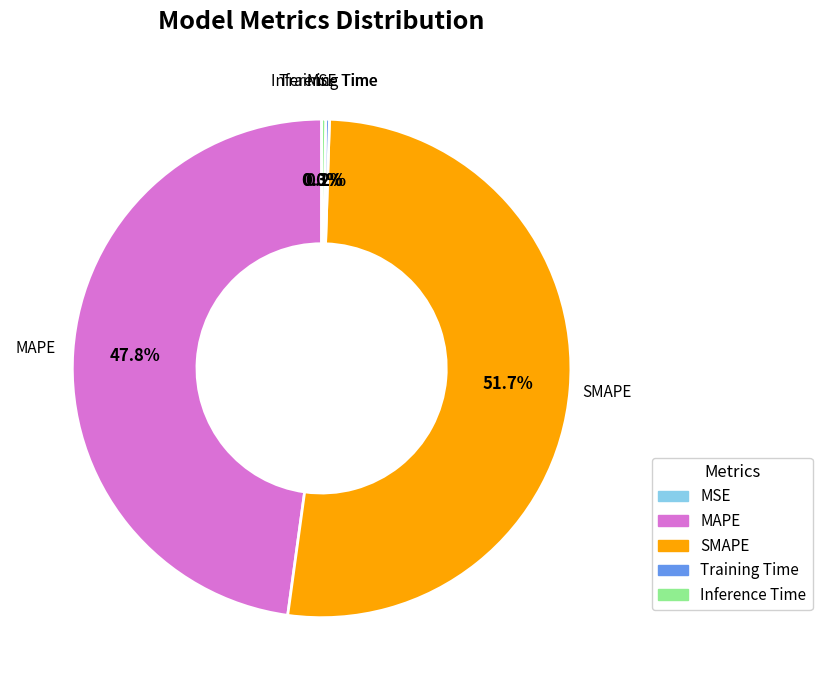

To the nearest percent, what portion does MAPE represent?

48%